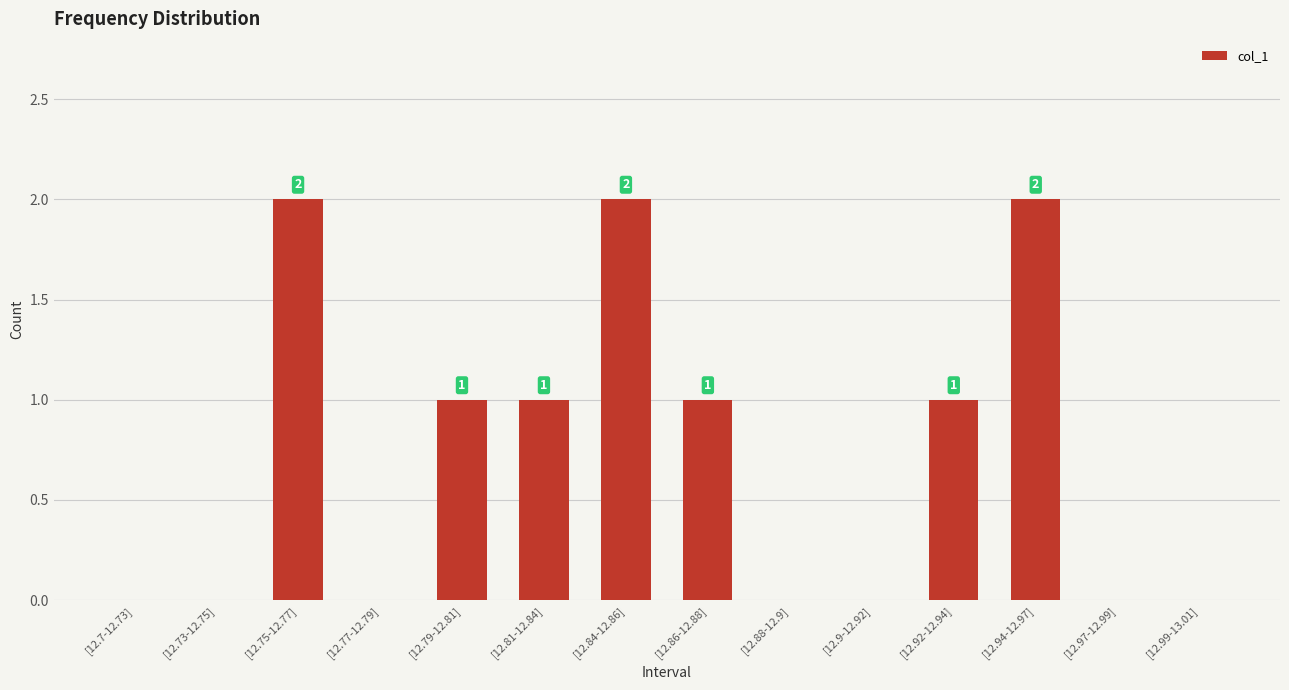

Approximately how many times larger is the value at [12.86-12.88] compared to [12.75-12.77]?

0.5